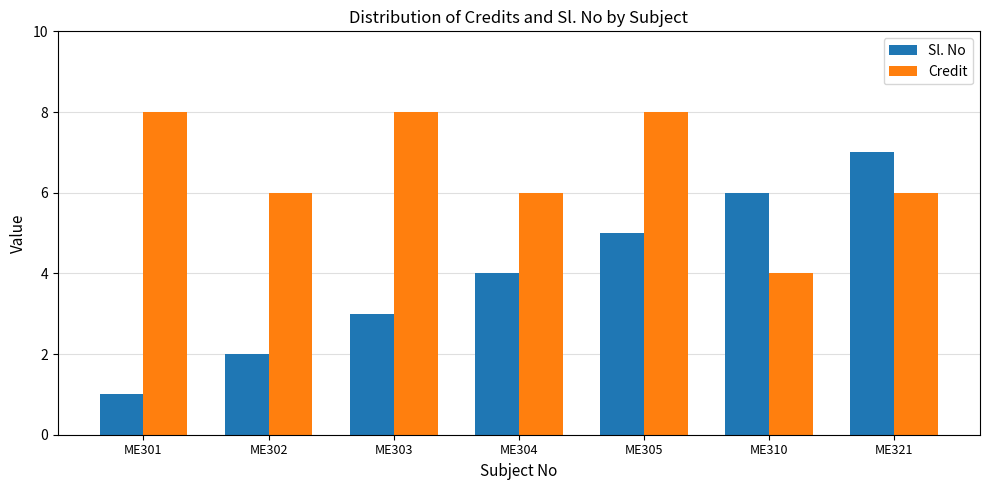

At ME302, list the series in order from largest to smallest.

Credit, Sl. No